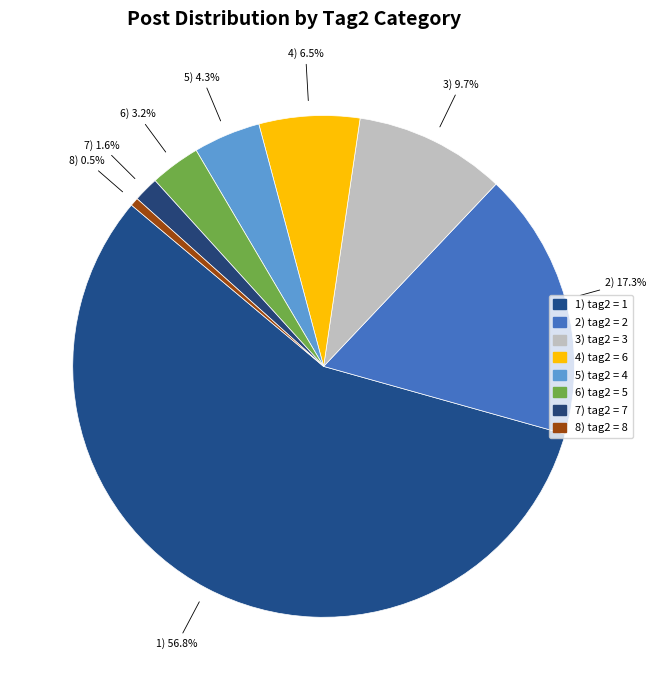

How many slices are in this pie chart?

8